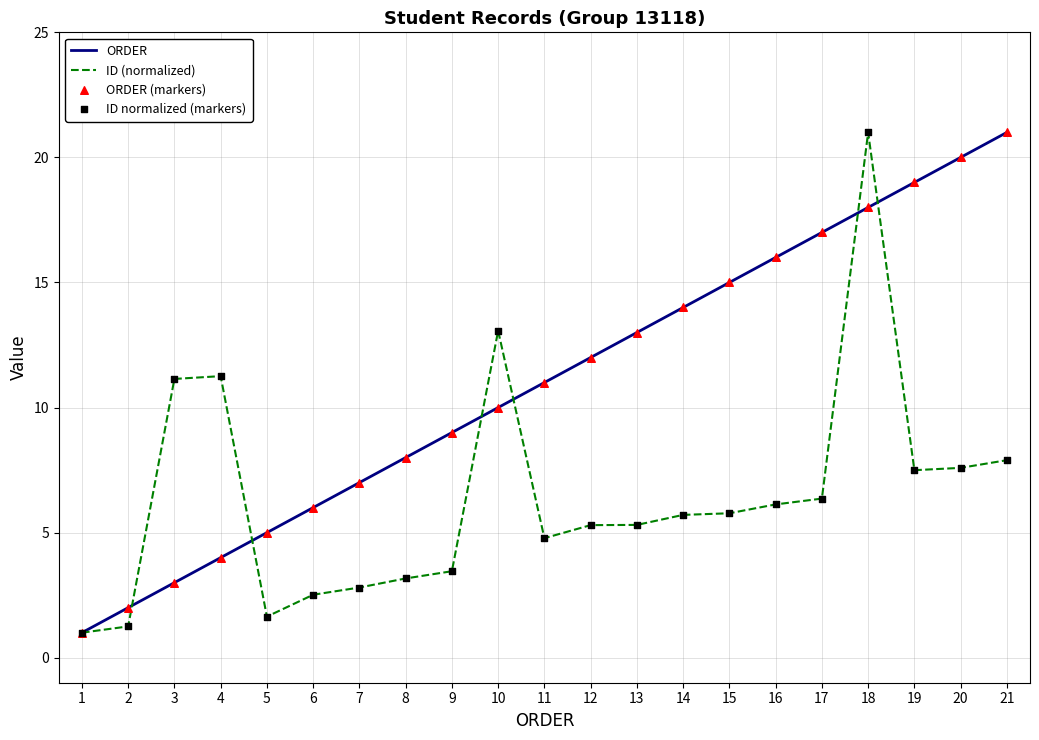

What is the total value across all series at 5?

6.6